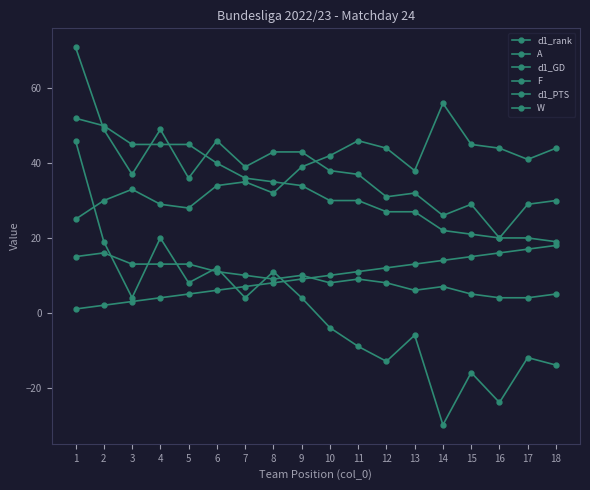

Does the chart have visible grid lines?

No